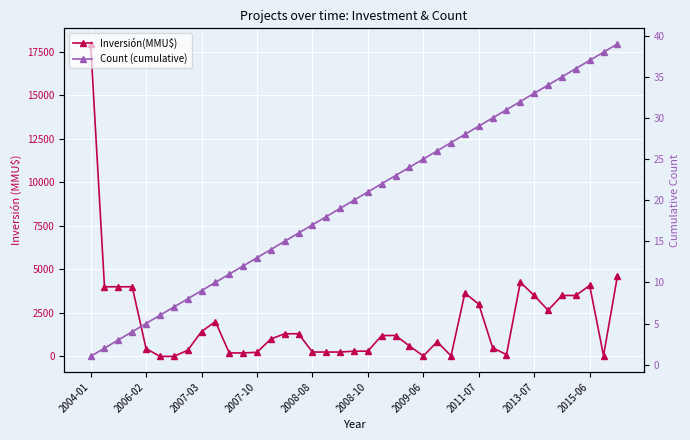

Which category has the highest value across all series?

2004-01